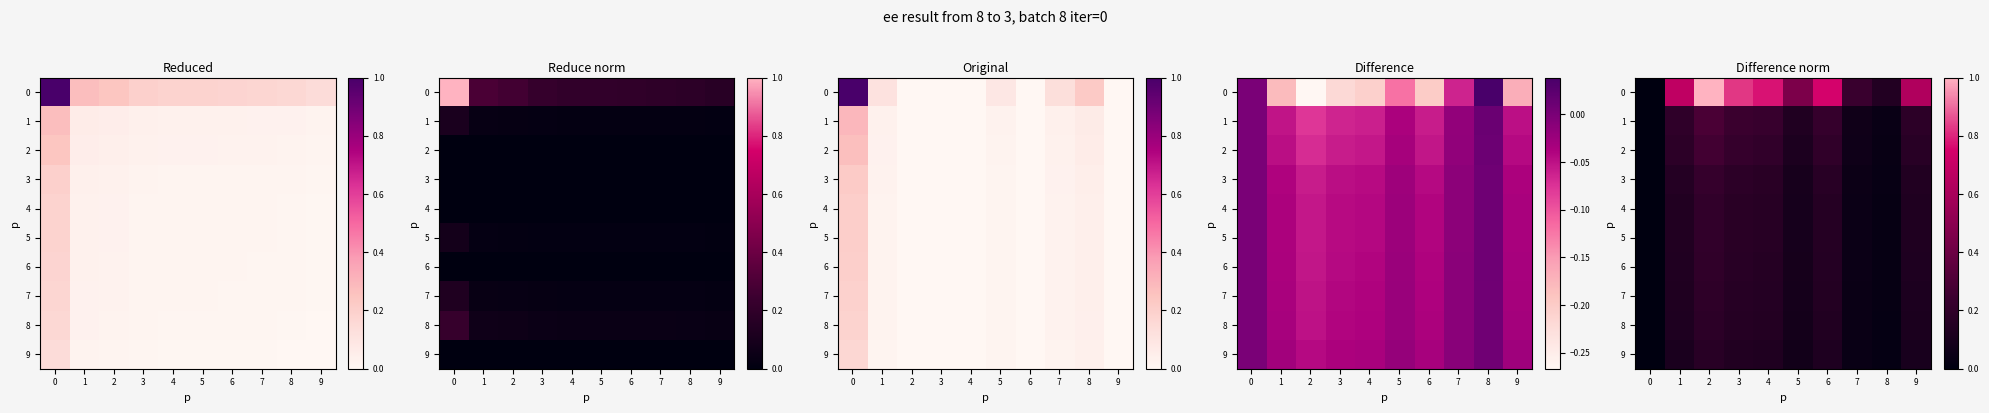

What is the difference between the maximum and second lowest values in the 1 series?

0.3